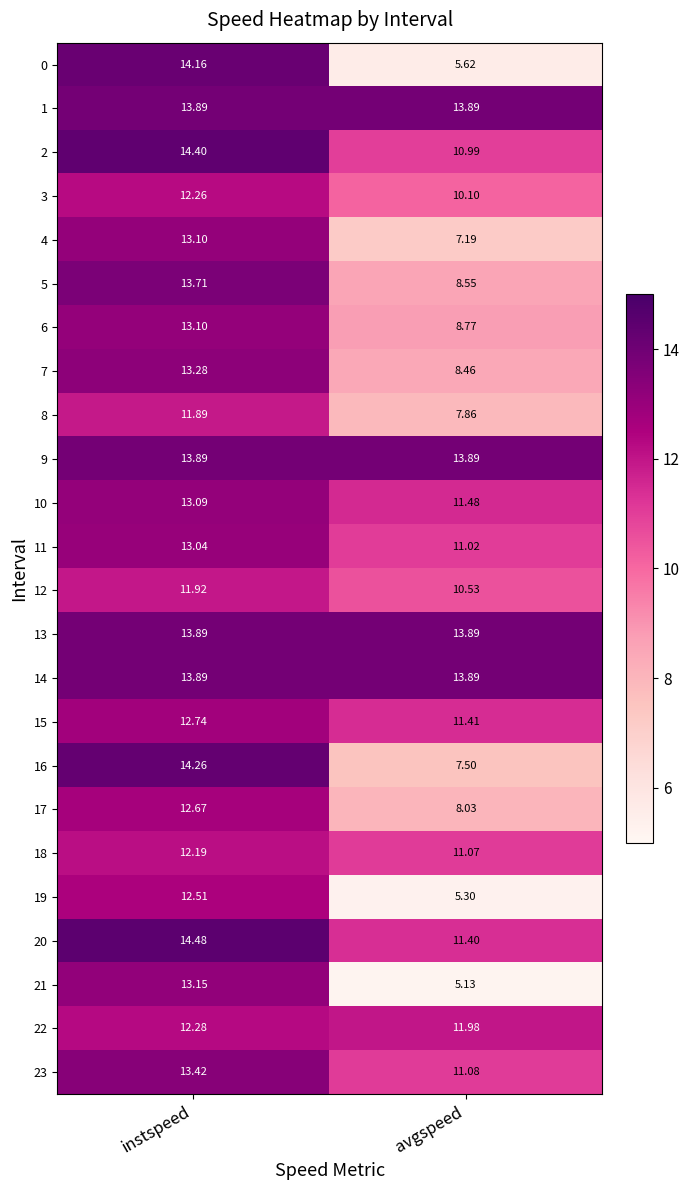

What is the total value across all series at instspeed?

317.2